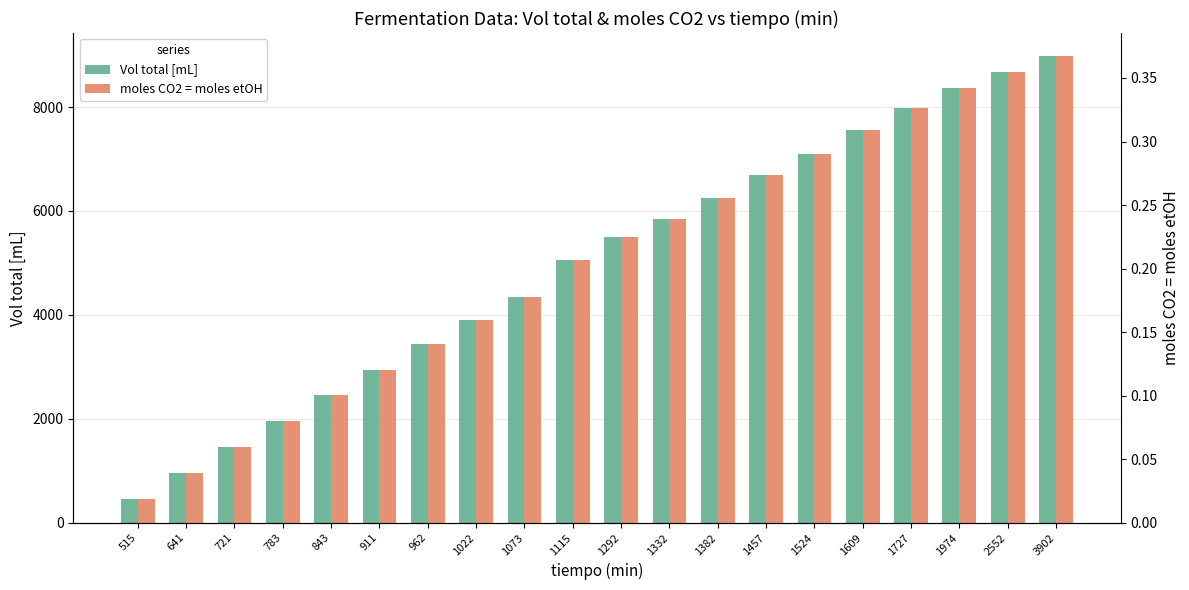

What is the average value of the Vol total [mL] series?

4995.0